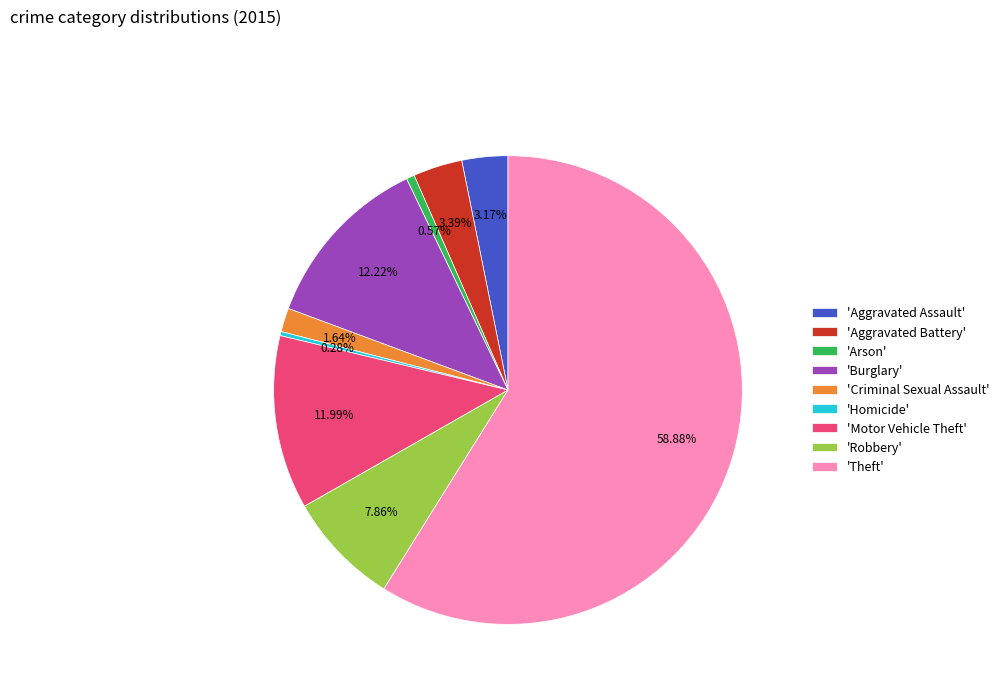

Which category has the biggest portion of the pie?

'Theft'